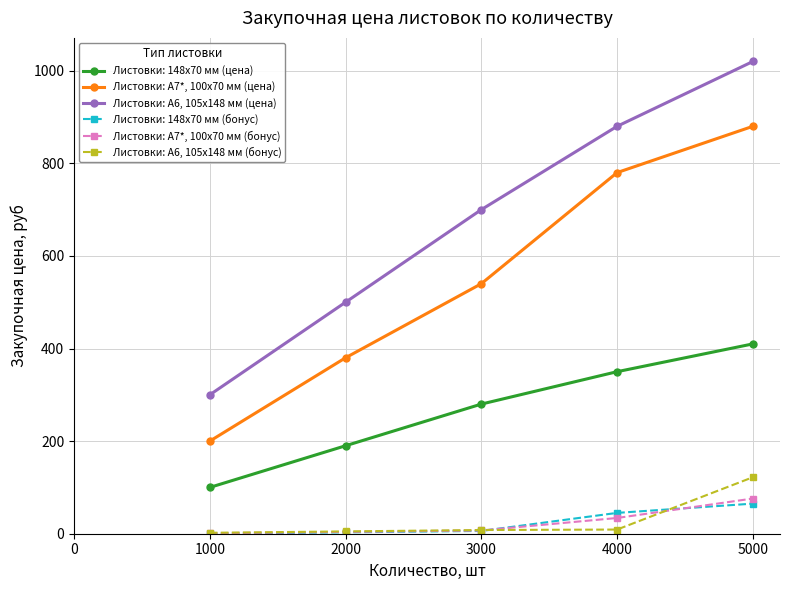

Which category has the highest value across all series?

5000